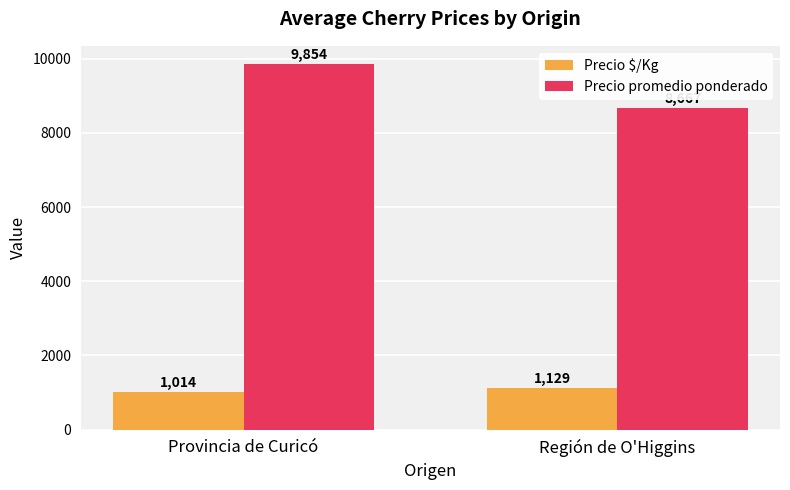

How many bars are there in total?

4